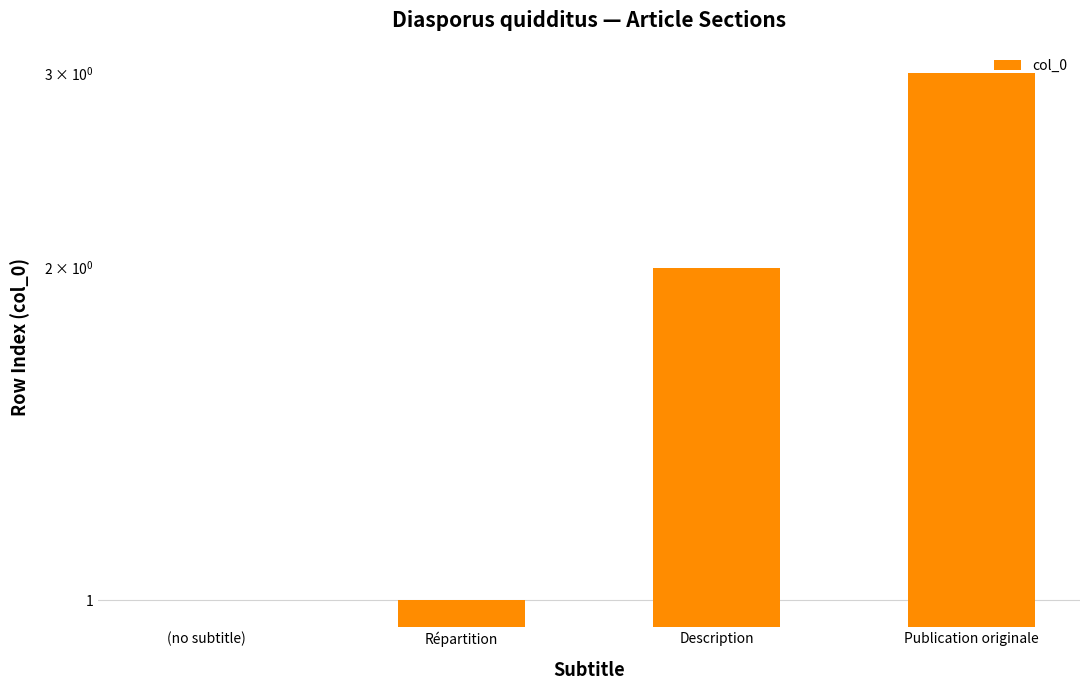

What value does the data have at Publication originale?

3